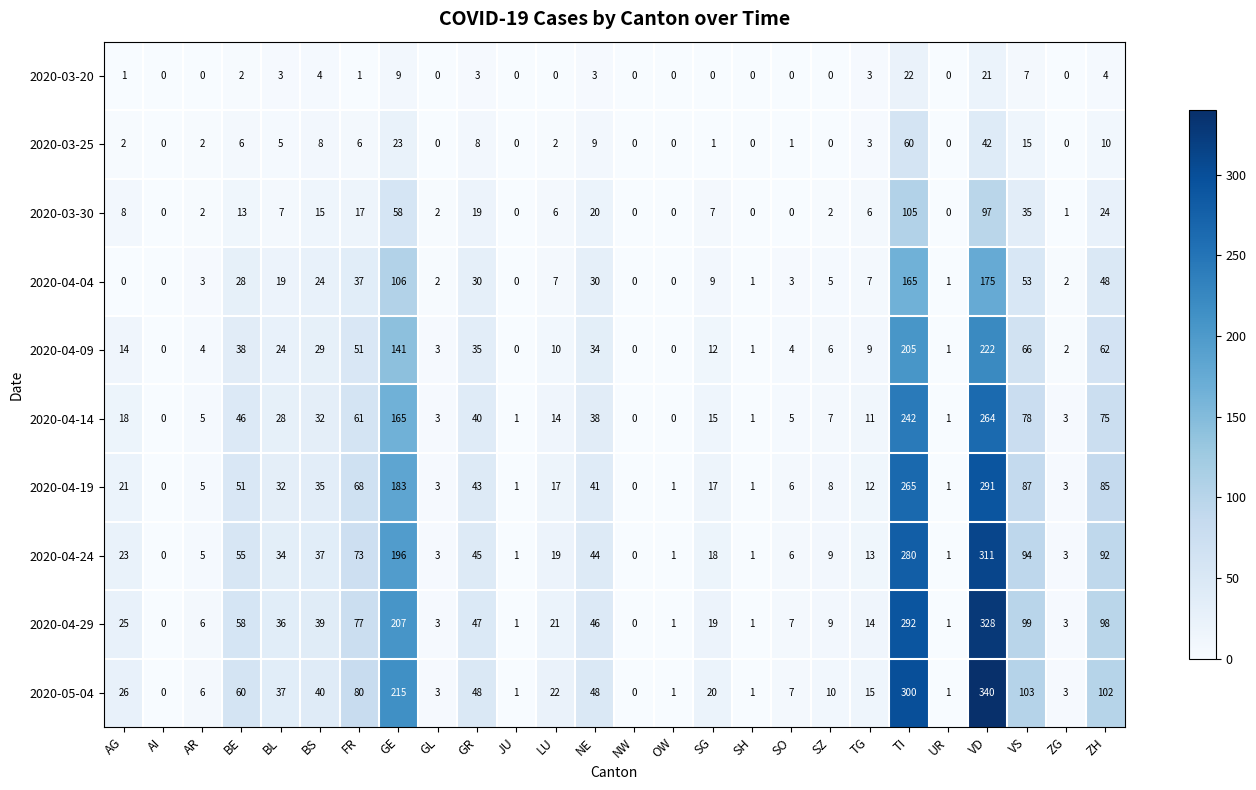

What is the spread (max minus min) of values at BE?

58